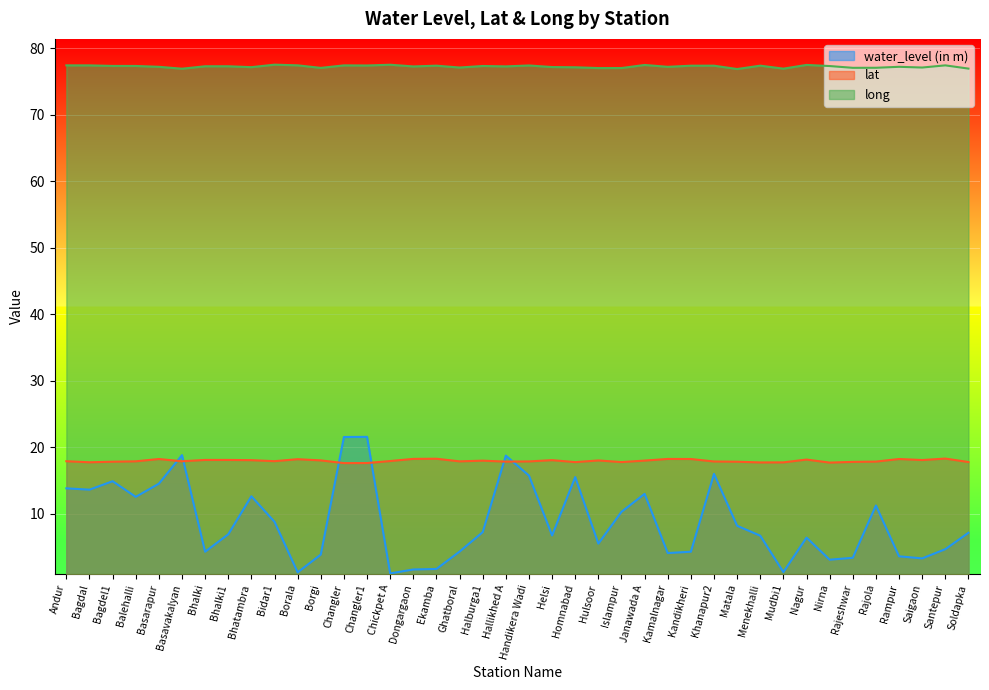

What is the sum of all lat values?

718.5